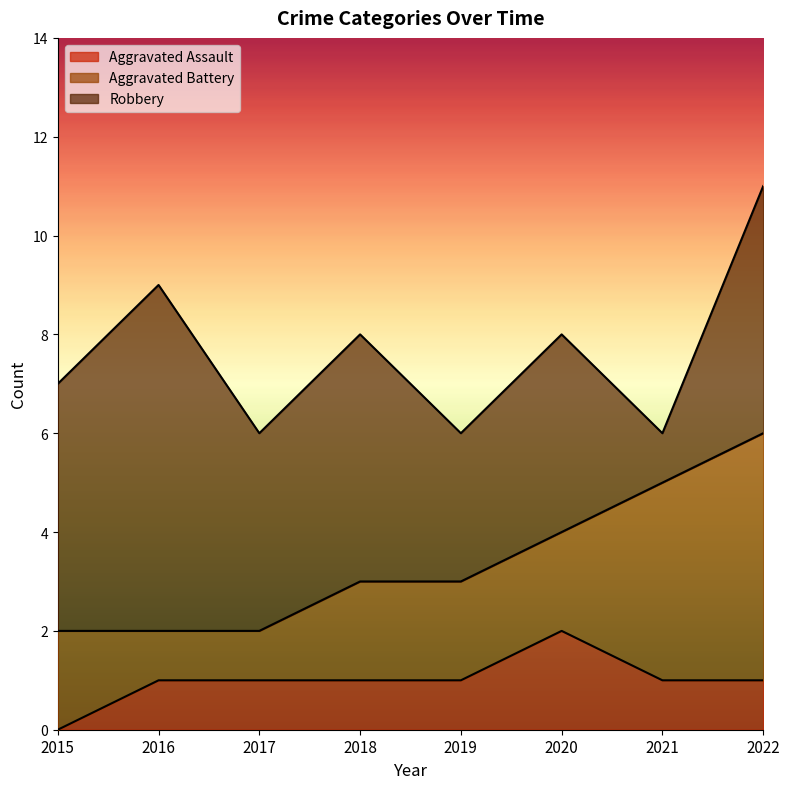

True or false: Robbery has a value of 2 at 2021.

False